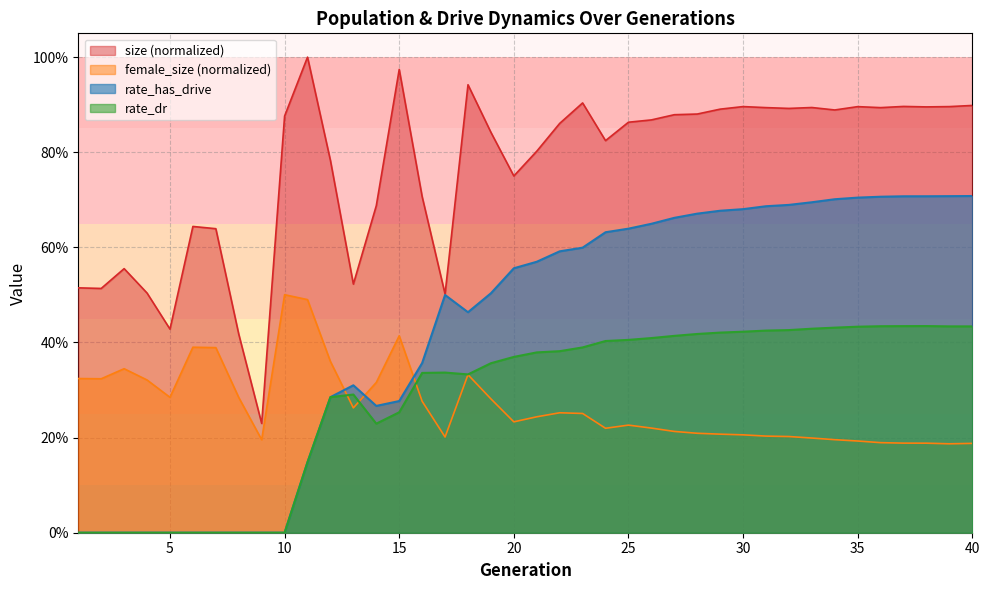

Reading left to right, what are all the values shown in this chart?

size: 0.5	0.5	0.6	0.5	0.4	0.6	0.6	0.4	0.2	0.9	1.0	0.8	0.5	0.7	1.0	0.7	0.5	0.9	0.8	0.8	0.8	0.9	0.9	0.8	0.9	0.9	0.9	0.9	0.9	0.9	0.9	0.9	0.9	0.9	0.9	0.9	0.9	0.9	0.9	0.9
female_size: 0.3	0.3	0.3	0.3	0.3	0.4	0.4	0.3	0.2	0.5	0.5	0.4	0.3	0.3	0.4	0.3	0.2	0.3	0.3	0.2	0.2	0.3	0.3	0.2	0.2	0.2	0.2	0.2	0.2	0.2	0.2	0.2	0.2	0.2	0.2	0.2	0.2	0.2	0.2	0.2
rate_dr: 0.0	0.0	0.0	0.0	0.0	0.0	0.0	0.0	0.0	0.0	0.1	0.3	0.3	0.2	0.3	0.3	0.3	0.3	0.4	0.4	0.4	0.4	0.4	0.4	0.4	0.4	0.4	0.4	0.4	0.4	0.4	0.4	0.4	0.4	0.4	0.4	0.4	0.4	0.4	0.4
rate_has_drive: 0.0	0.0	0.0	0.0	0.0	0.0	0.0	0.0	0.0	0.0	0.1	0.3	0.3	0.3	0.3	0.4	0.5	0.5	0.5	0.6	0.6	0.6	0.6	0.6	0.6	0.6	0.7	0.7	0.7	0.7	0.7	0.7	0.7	0.7	0.7	0.7	0.7	0.7	0.7	0.7